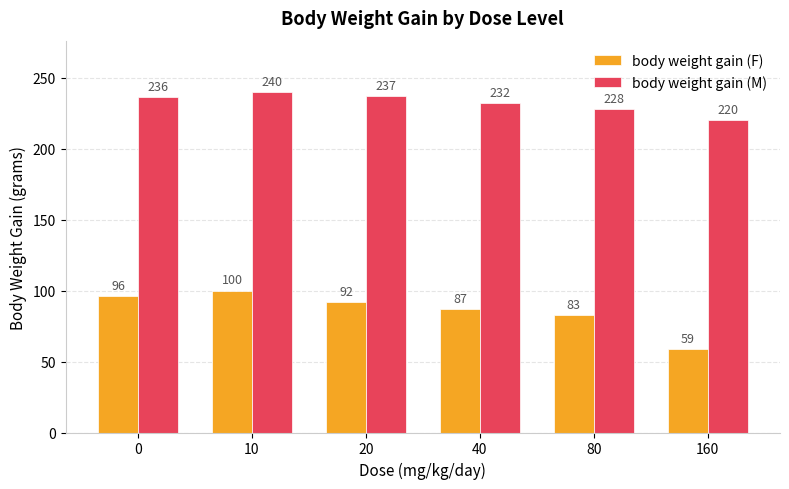

At 0, list the series in order from largest to smallest.

body weight gain (M), body weight gain (F)